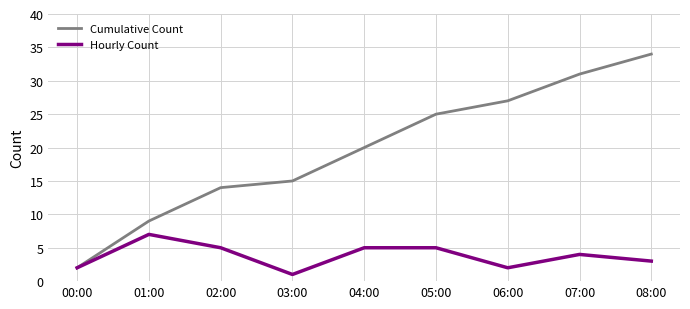

What value does the Hourly Count series have at 01:00?

7